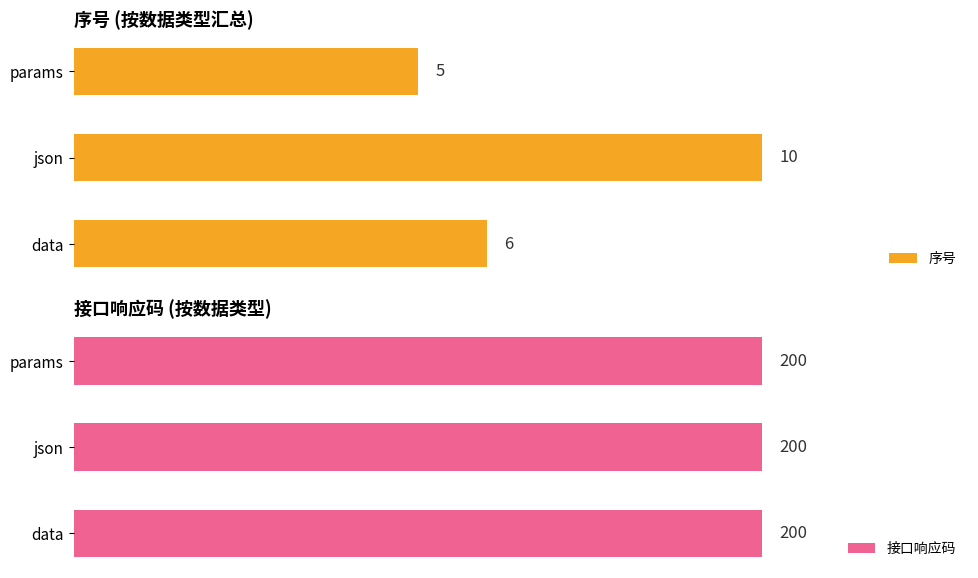

Which category has the lowest value in the 序号 series?

params